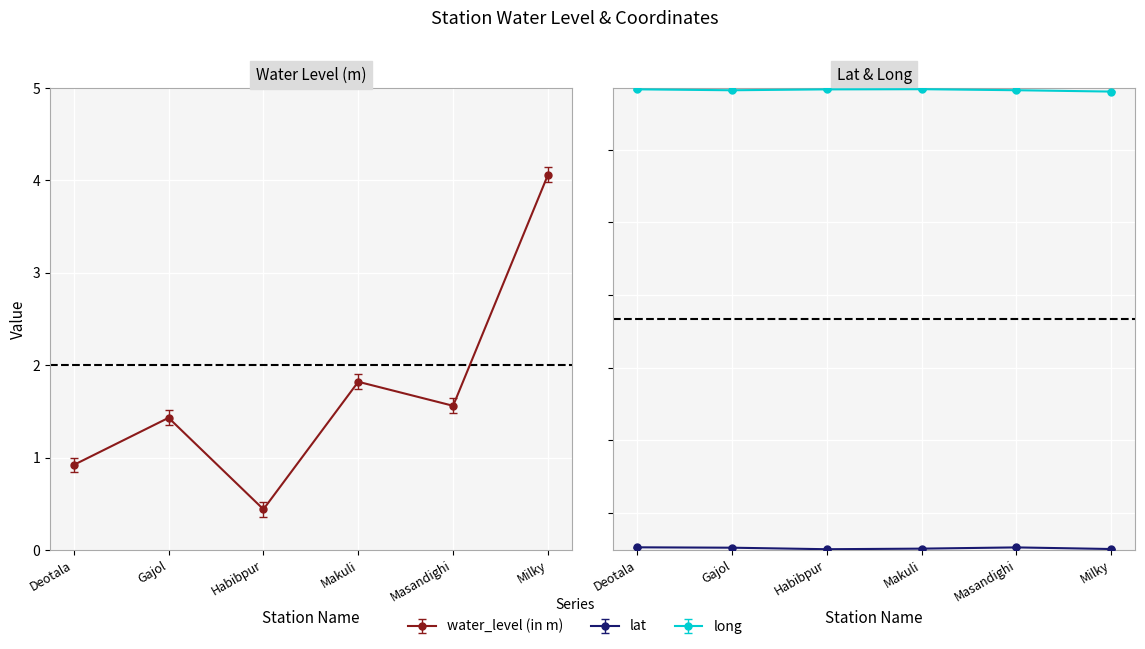

Reading left to right, extract all data points from this chart.

water_level (in m): Deotala=0.9	Gajol=1.4	Habibpur=0.4	Makuli=1.8	Masandighi=1.6	Milky=4.1
lat: Deotala=25.3	Gajol=25.2	Habibpur=25.0	Makuli=25.1	Masandighi=25.2	Milky=25.0
long: Deotala=88.3	Gajol=88.2	Habibpur=88.3	Makuli=88.3	Masandighi=88.2	Milky=88.0